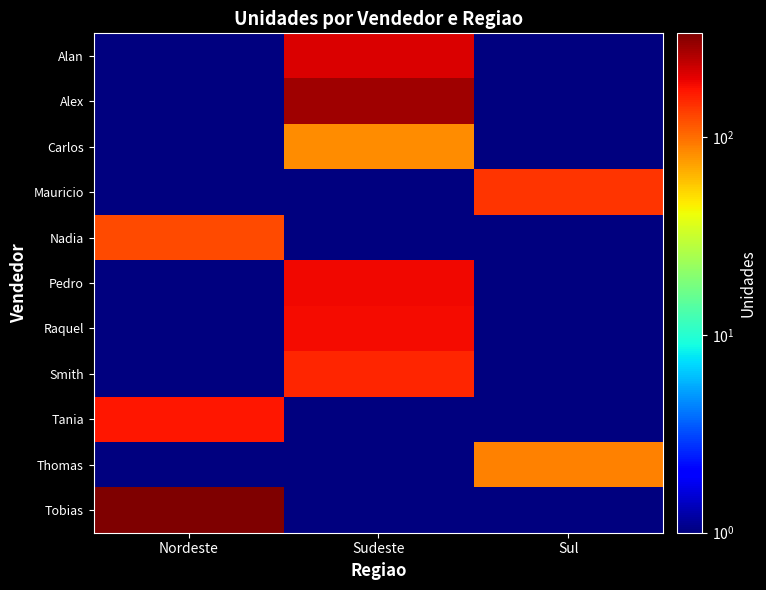

What is the spread (max minus min) of values at Nordeste?

335.5